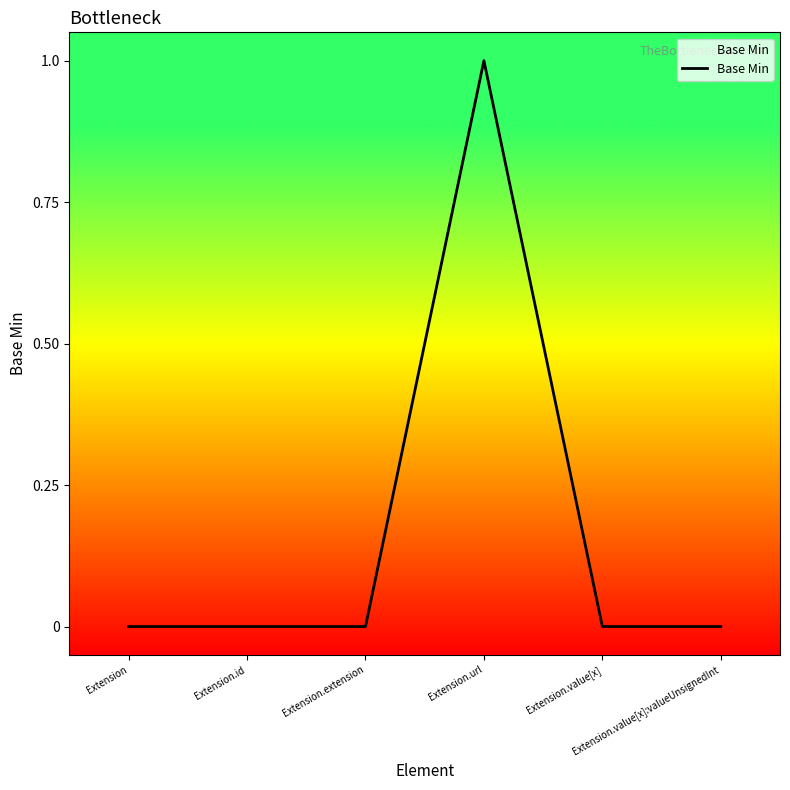

Reading left to right, transcribe all the data shown in this chart.

Extension=0	Extension.id=0	Extension.extension=0	Extension.url=1	Extension.value[x]=0	Extension.value[x]:valueUnsignedInt=0